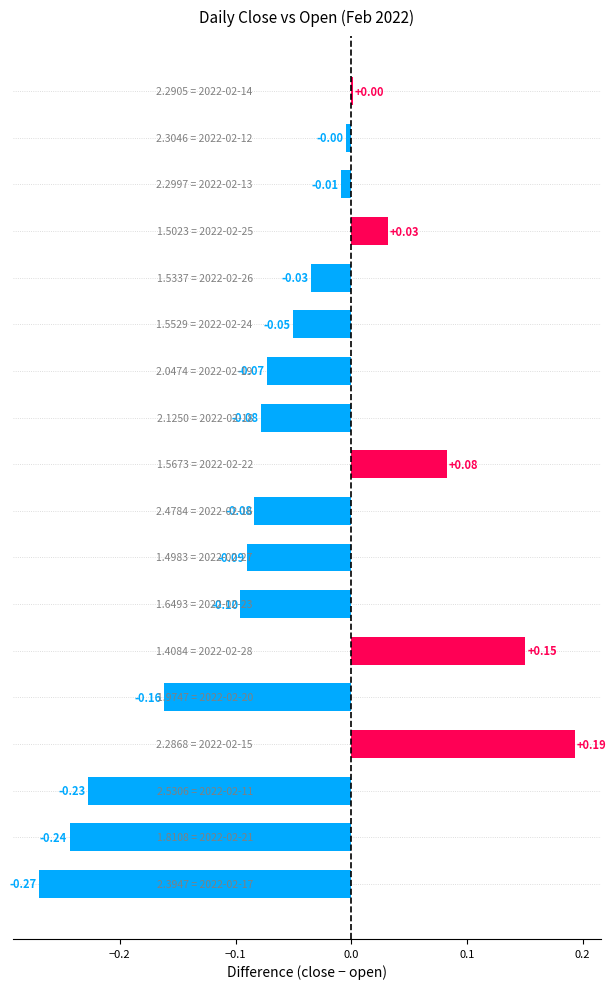

Are the bars horizontal?

Yes